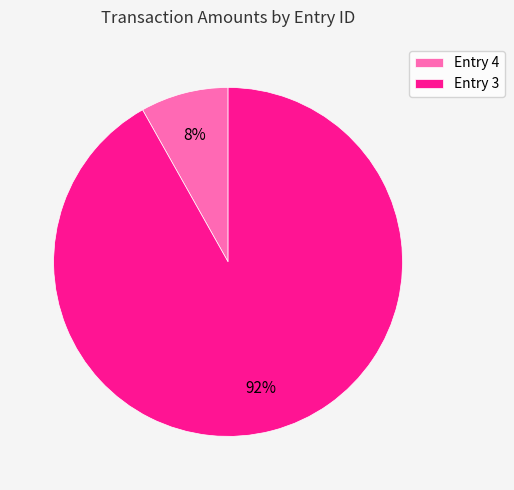

To the nearest percent, what is the difference between the largest and smallest slice percentages?

84%